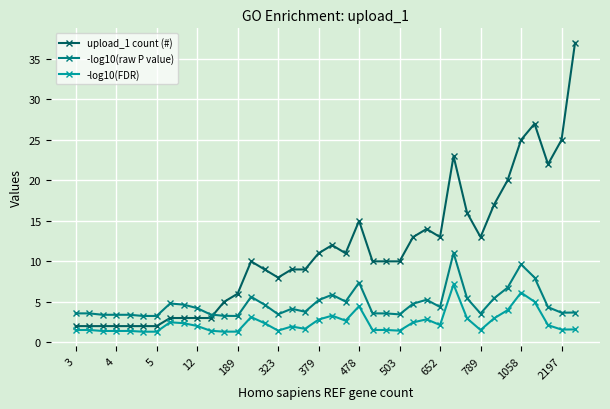

What is the value of the -log10(FDR) point at the 3rd from the left?

1.4